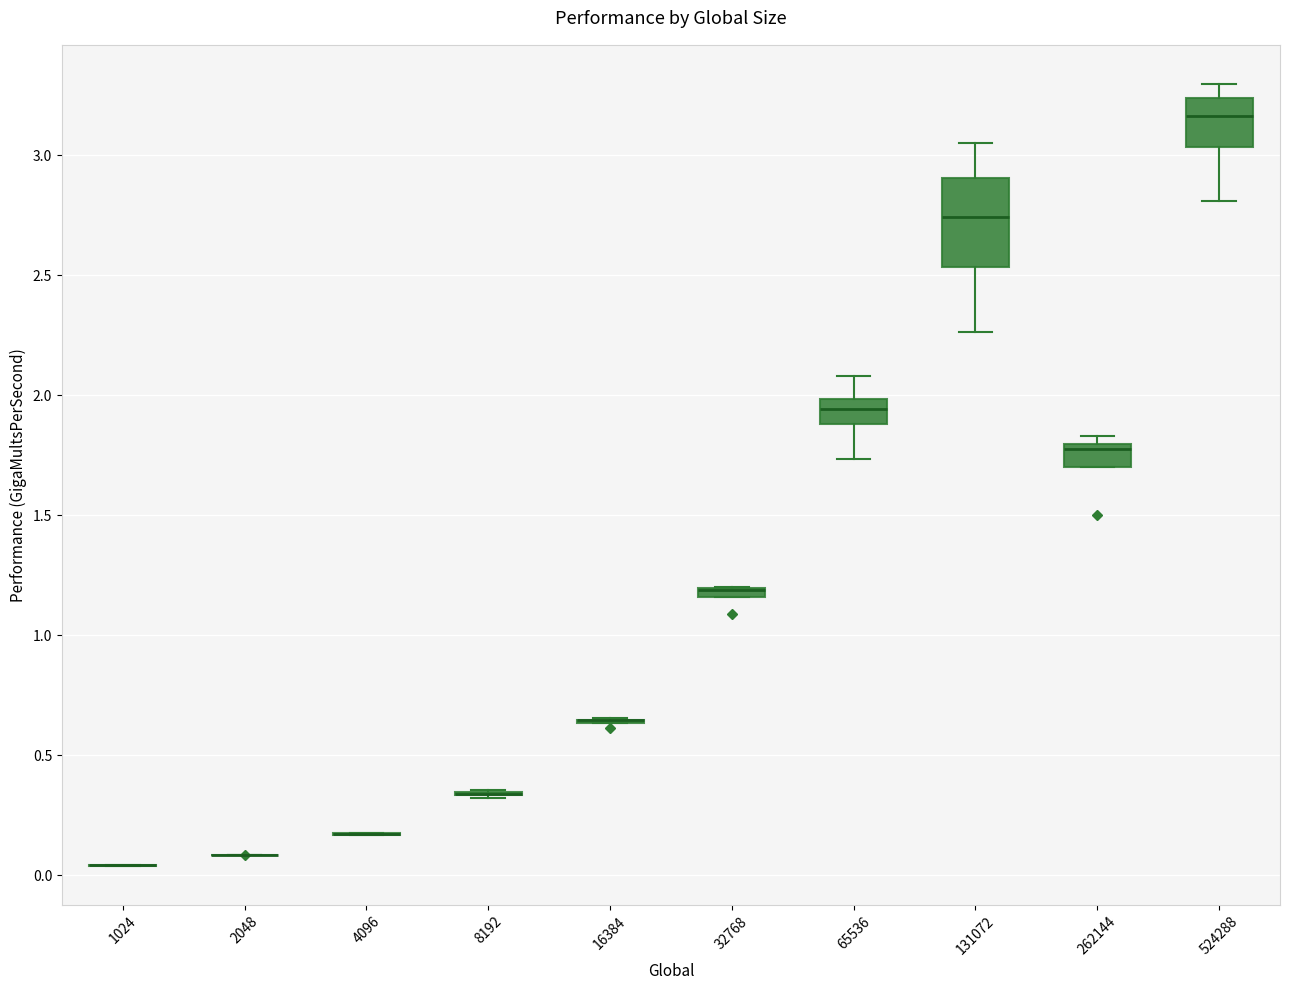

Comparing the boxes themselves (not the whiskers), which one is the tallest?

131072